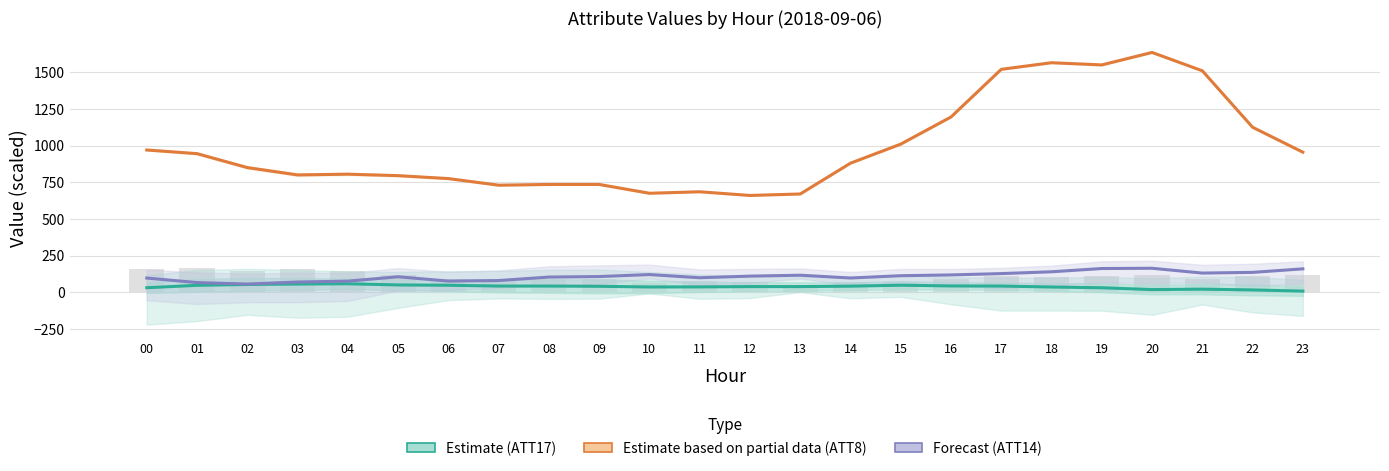

Reading left to right, list all the values displayed in this chart.

ATT17 (Estimate): 00=30.8	01=47.1	02=53.1	03=55.9	04=57.9	05=49.7	06=47.7	07=42.2	08=42.1	09=40.5	10=36.0	11=36.5	12=38.5	13=38.6	14=41.4	15=47.9	16=43.0	17=42.1	18=35.7	19=30.5	20=18.1	21=21.0	22=15.7	23=7.8
ATT8 (Partial data): 00=970.0	01=945.0	02=850.0	03=800.0	04=805.0	05=795.0	06=775.0	07=730.0	08=735.0	09=735.0	10=675.0	11=685.0	12=660.0	13=670.0	14=880.0	15=1010.0	16=1195.0	17=1520.0	18=1565.0	19=1550.0	20=1635.0	21=1510.0	22=1125.0	23=955.0
ATT14 (Forecast): 00=96.7	01=65.9	02=55.9	03=69.7	04=75.7	05=105.4	06=76.1	07=79.8	08=103.4	09=106.9	10=120.6	11=98.9	12=109.9	13=116.1	14=97.1	15=112.7	16=118.1	17=127.2	18=139.4	19=161.7	20=163.5	21=130.7	22=135.5	23=159.5